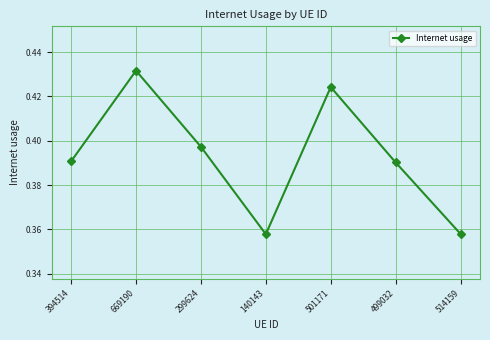

At which category does the data reach its first local valley?

140143